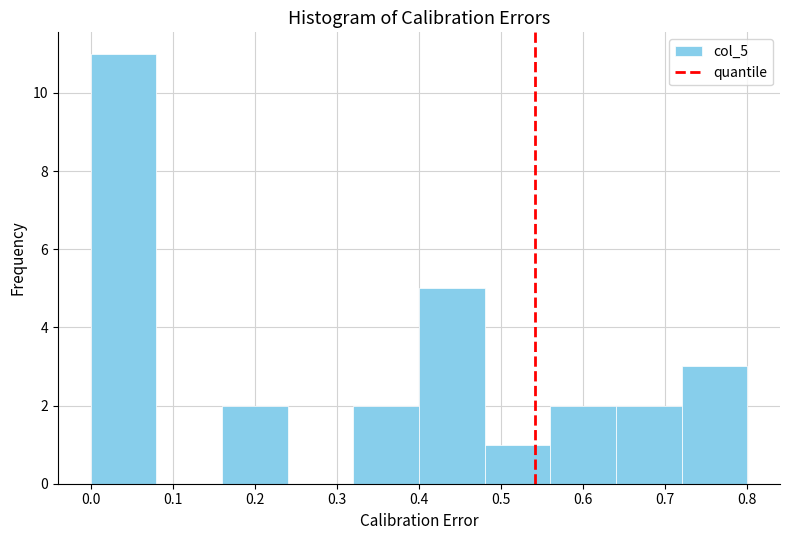

Reading left to right, list every bar in this chart as the range it spans on the x-axis followed by its height. The values are not printed on the chart, so give them approximately, as read against the axis.

0.00 to 0.08: 11
0.08 to 0.16: 0
0.16 to 0.24: 2
0.24 to 0.32: 0
0.32 to 0.40: 2
0.40 to 0.48: 5
0.48 to 0.56: 1
0.56 to 0.64: 2
0.64 to 0.72: 2
0.72 to 0.80: 3